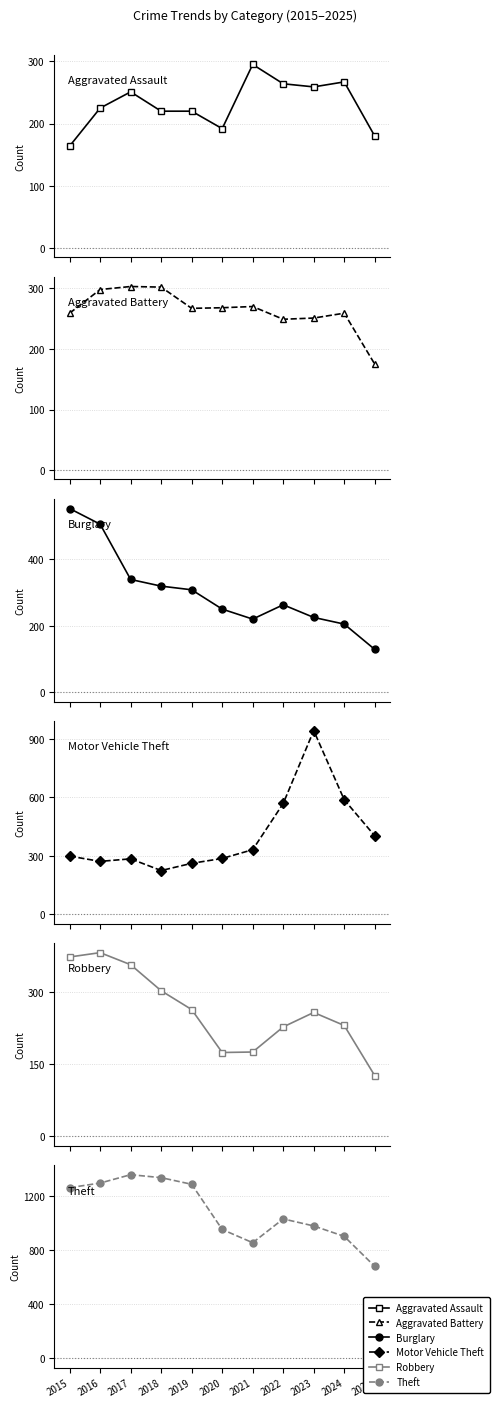

What is the difference between the highest and lowest values at 2015?

1099